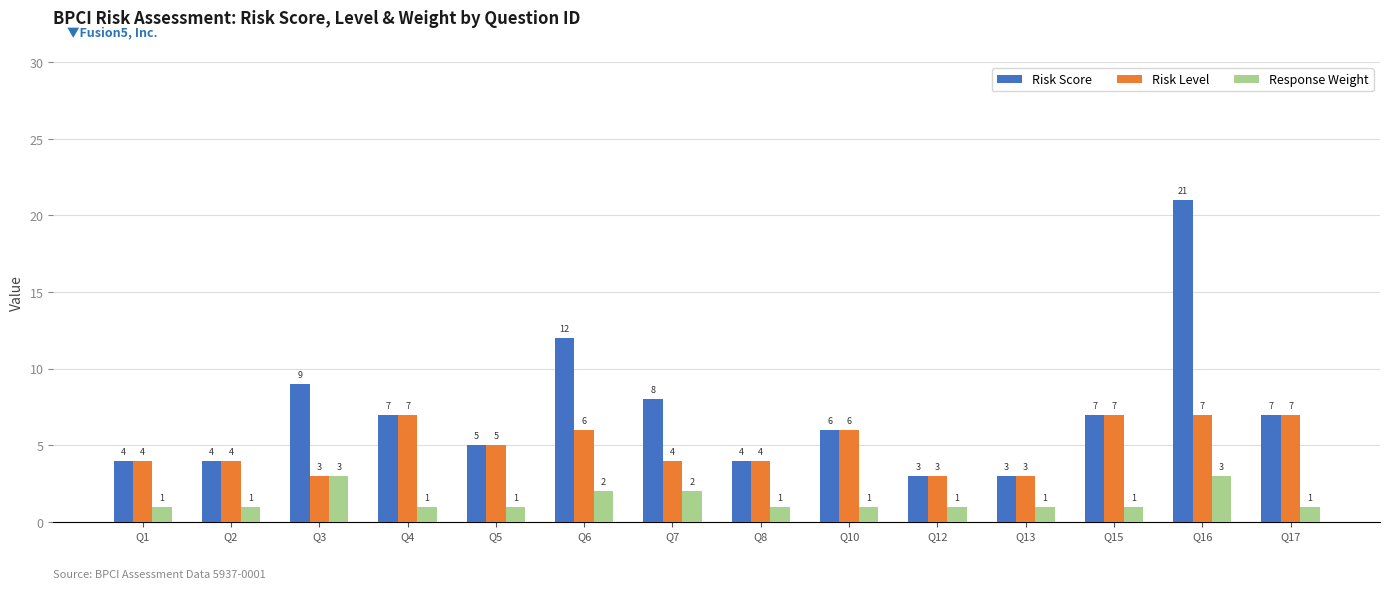

What is the average value of the Response Weight series?

1